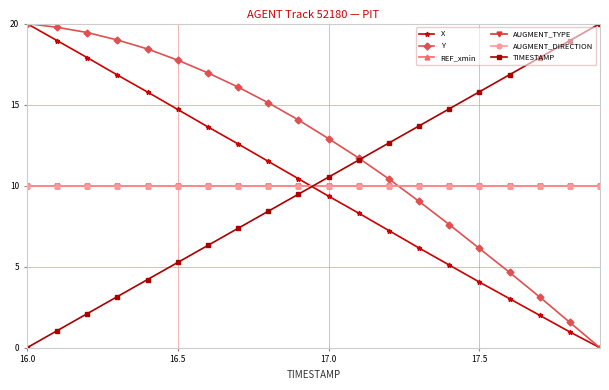

True or false: X has more than 1 points higher than both neighbors.

False